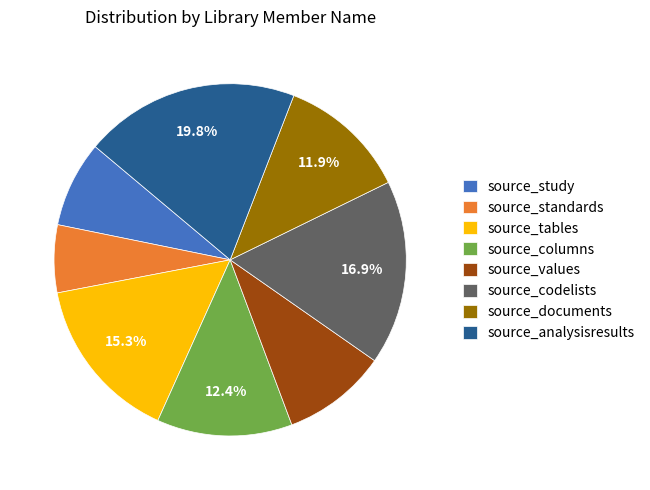

Which category has the biggest portion of the pie?

source_analysisresults